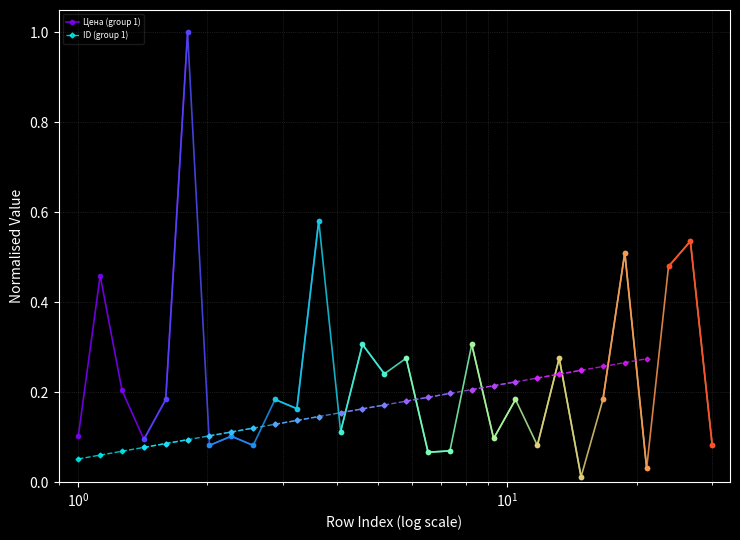

What is the value of the ID (group 1) point at the 2nd from the left?

0.1